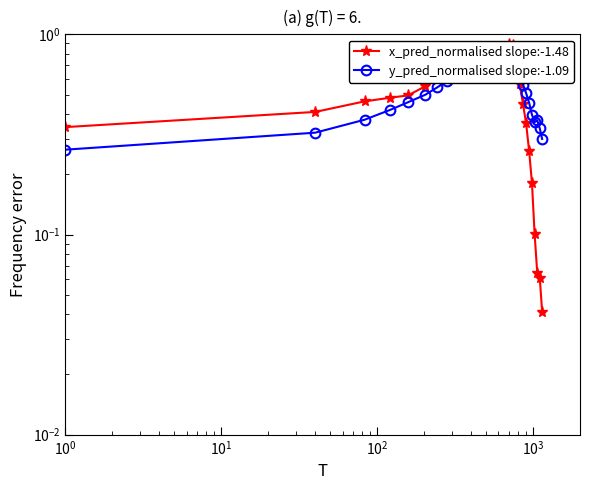

Reading right to left, transcribe all the data shown in this chart.

x_pred_normalised slope:-1.48: 0.0	0.1	0.1	0.1	0.2	0.3	0.4	0.4	0.6	0.7	0.9	0.9	0.9	0.9	0.8	0.8	0.8	0.8	0.8	0.9	0.9	0.8	0.7	0.6	0.6	0.5	0.5	0.5	0.4	0.3
y_pred_normalised slope:-1.09: 0.3	0.3	0.4	0.4	0.4	0.5	0.5	0.6	0.6	0.7	0.8	0.8	0.8	0.8	0.8	0.7	0.7	0.8	0.8	0.7	0.7	0.6	0.6	0.5	0.5	0.5	0.4	0.4	0.3	0.3